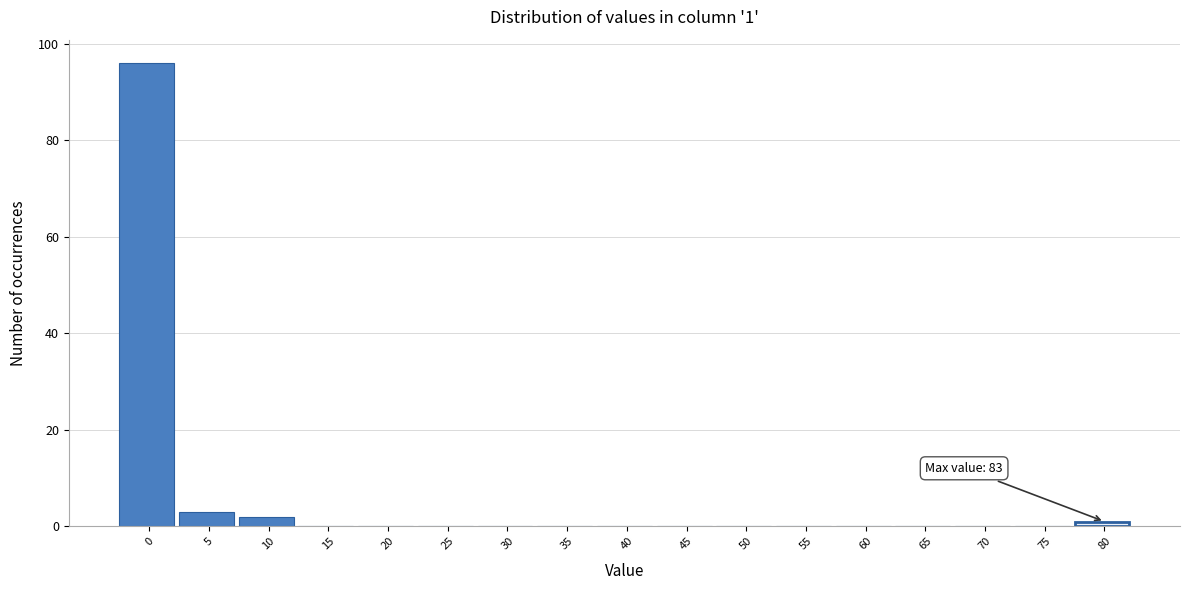

Reading left to right, list all the values displayed in this chart.

0=96	5=3	10=2	15=0	20=0	25=0	30=0	35=0	40=0	45=0	50=0	55=0	60=0	65=0	70=0	75=0	80=1